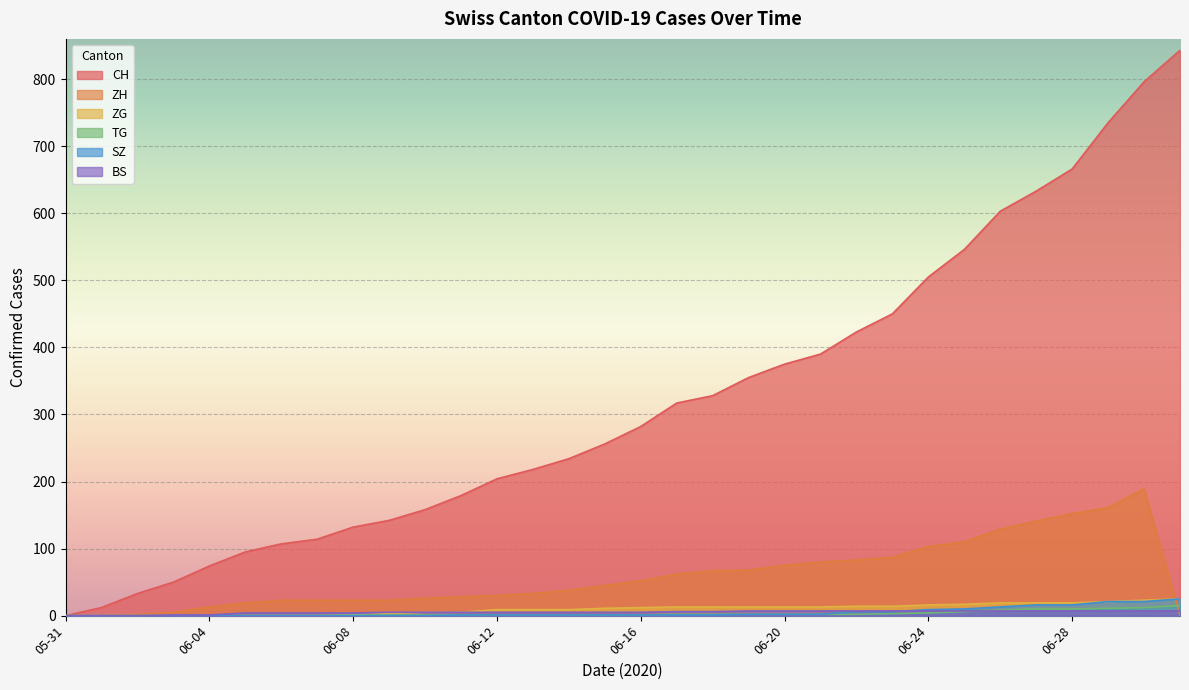

Is it true that ZG equals 13 at 2020-06-21?

True